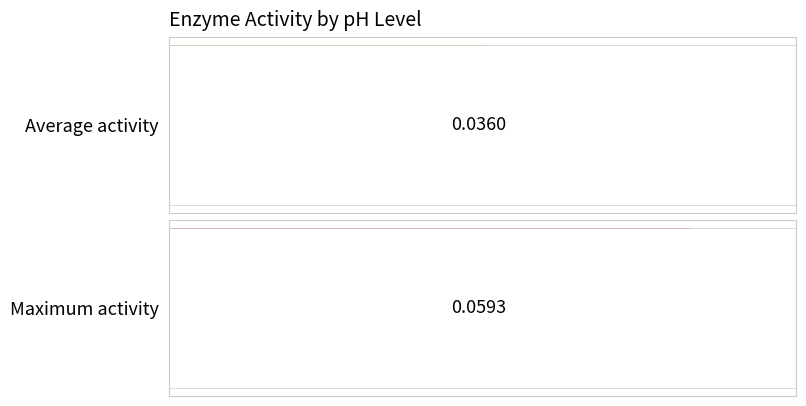

What is the total value across all series at 9?

0.1